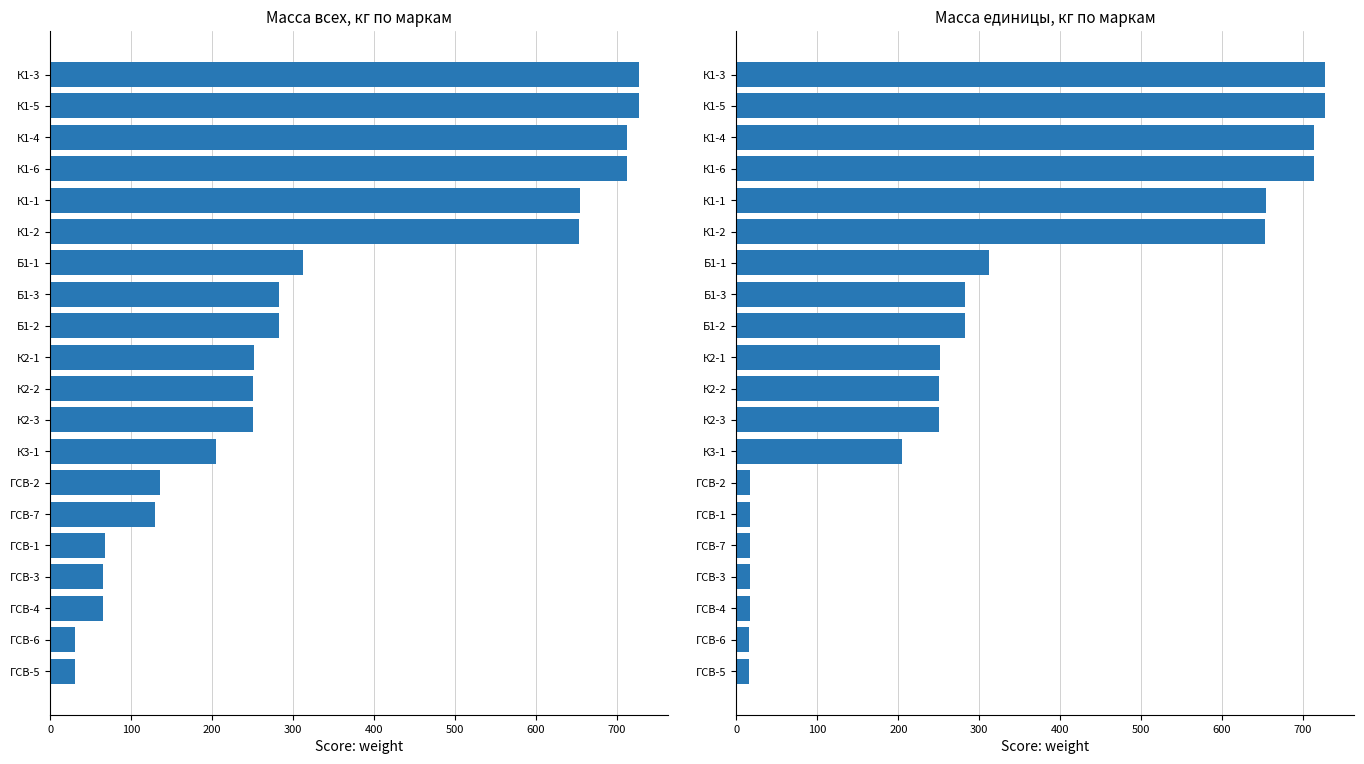

The value of Масса единицы, кг at ГСВ-6 is 21.3. True or false?

False